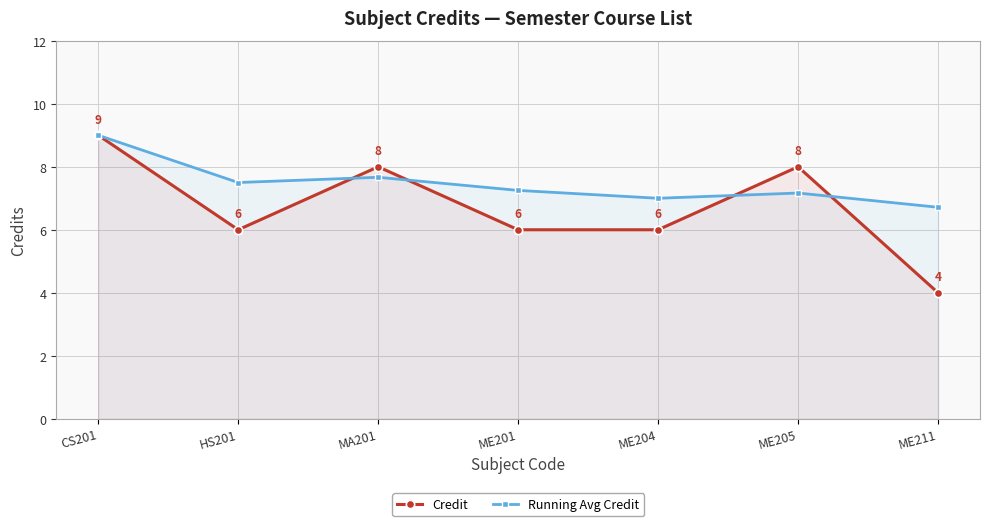

Where is the first local maximum for Running Avg Credit?

MA201